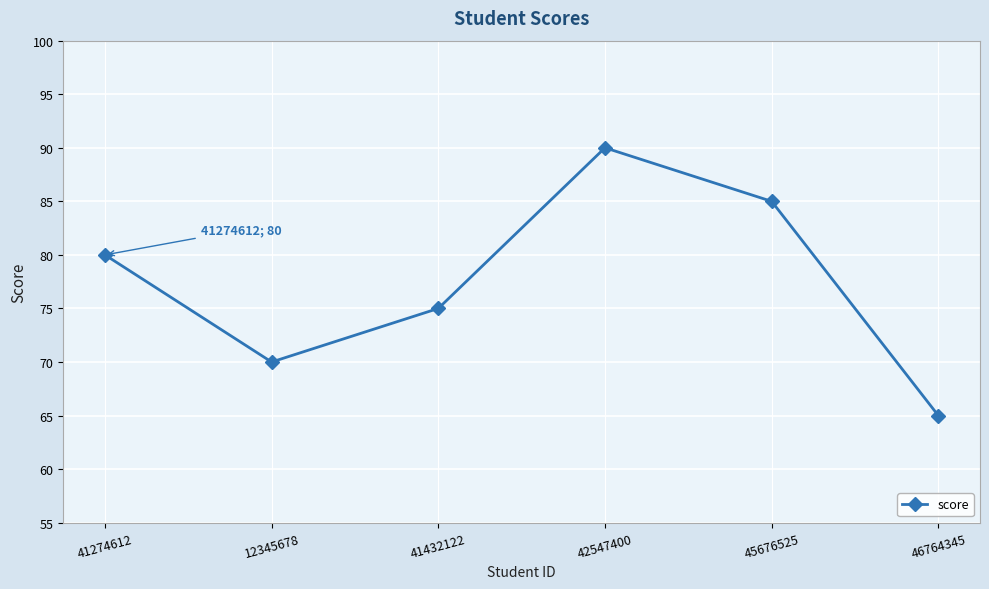

What is the value of the 4th point from the left?

90